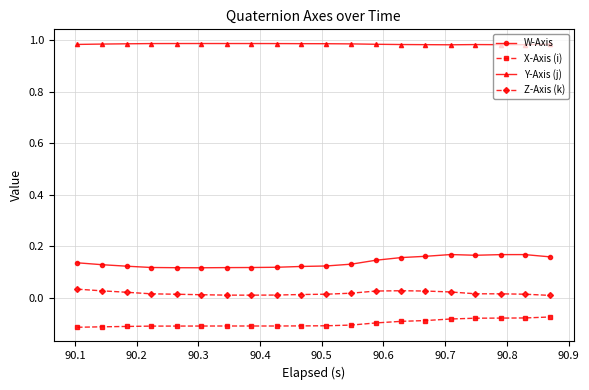

What is the sum of all Z-Axis (k) values?

0.4